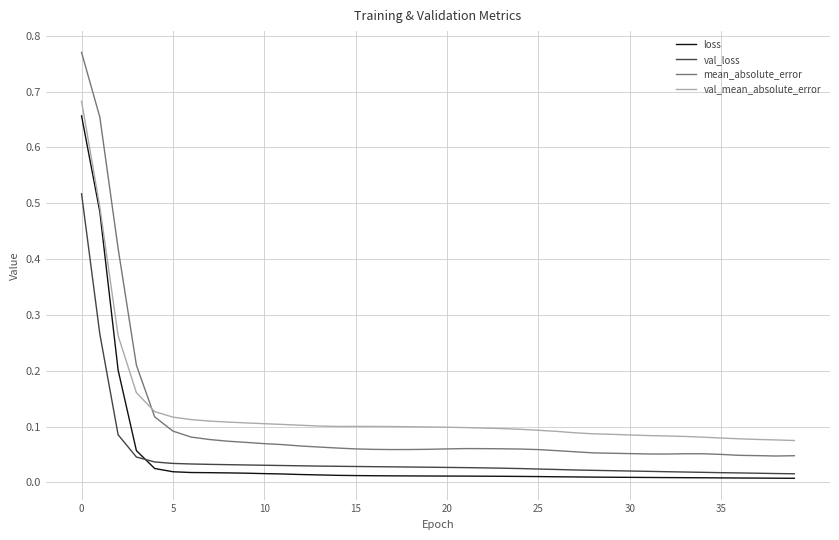

True or false: loss and mean_absolute_error intersect in this chart.

False